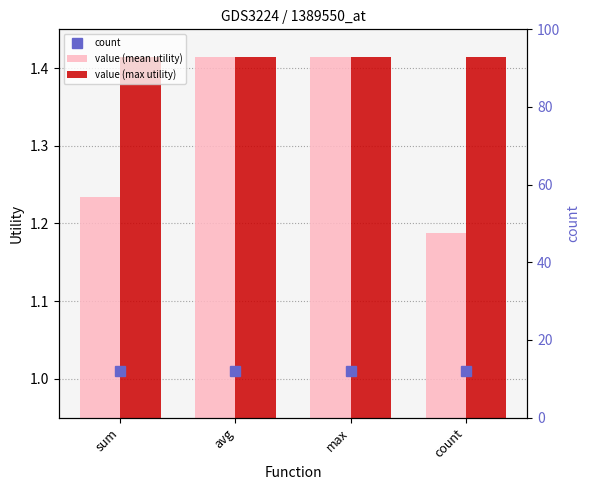

Which has a higher value, avg or sum?

avg